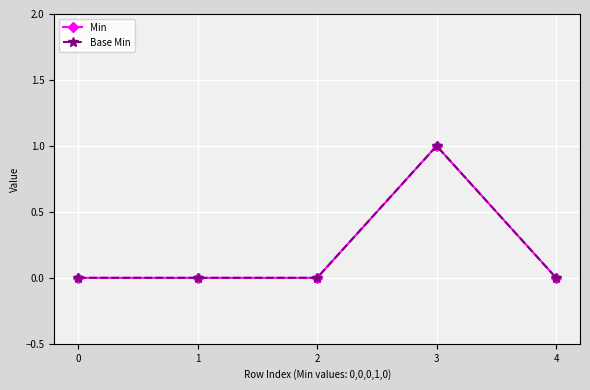

How many lines are shown in the chart?

2